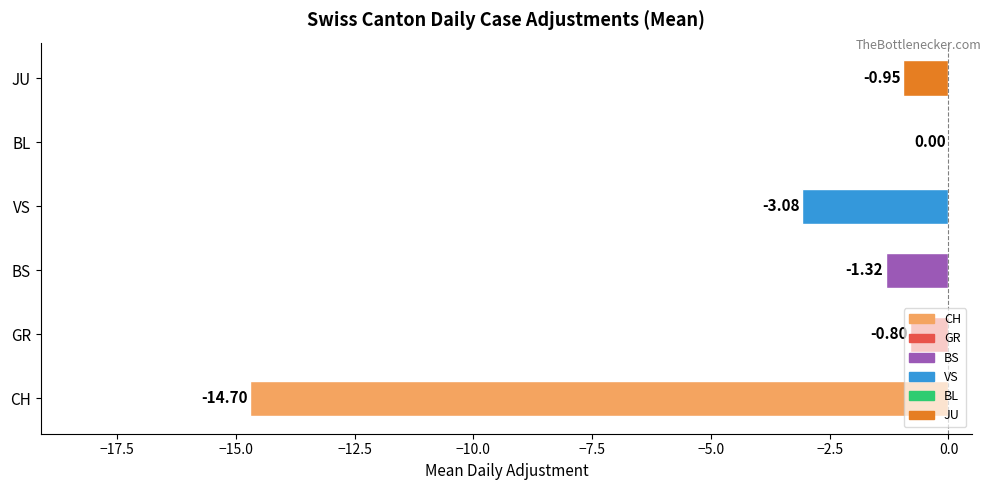

What is the sum of all values?

-20.8